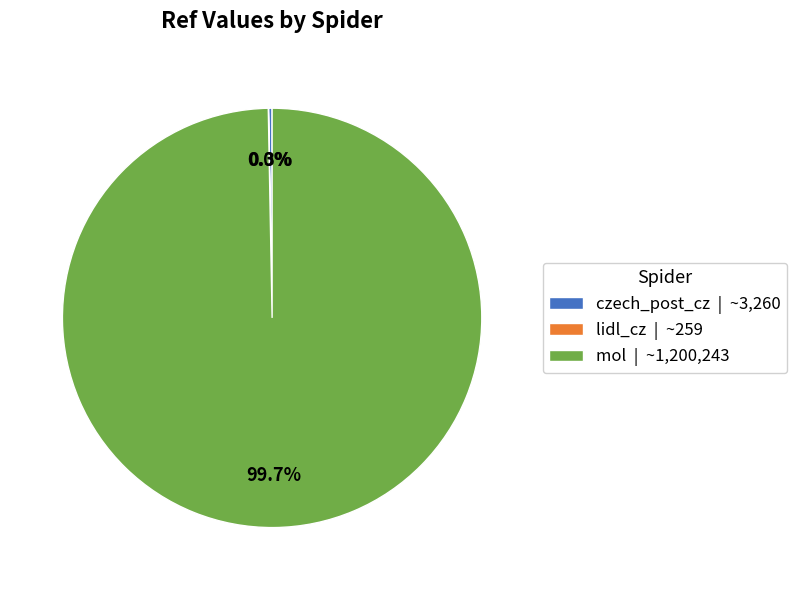

To the nearest percent, what is the difference between the largest and smallest slice percentages?

100%